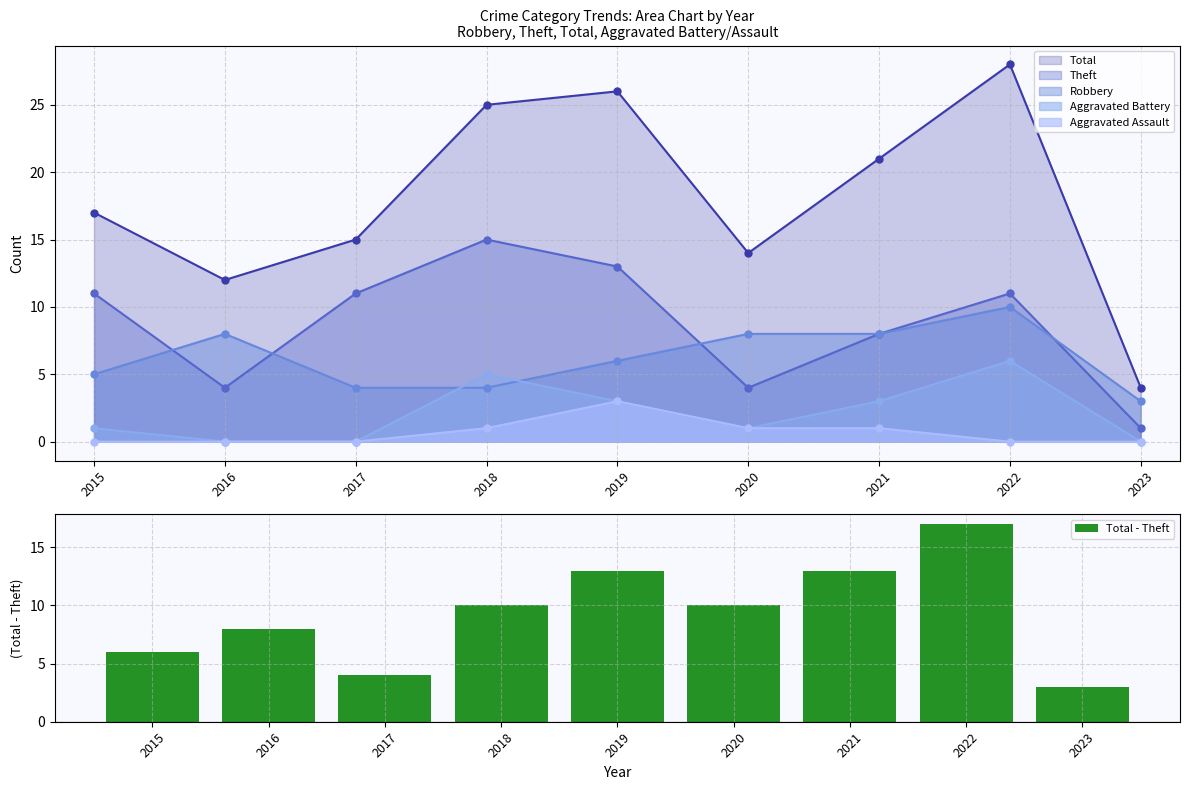

True or false: the data shows 6 at 2015.

True